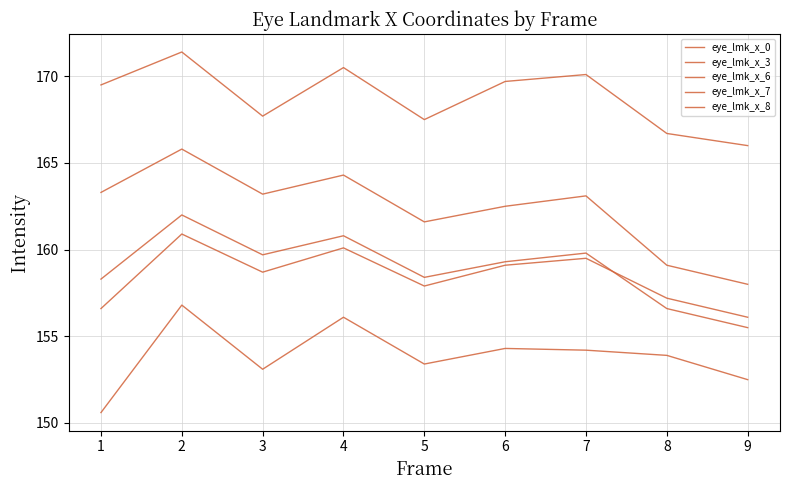

In eye_lmk_x_0, how many points are lower than both neighbors (excluding endpoints)?

2